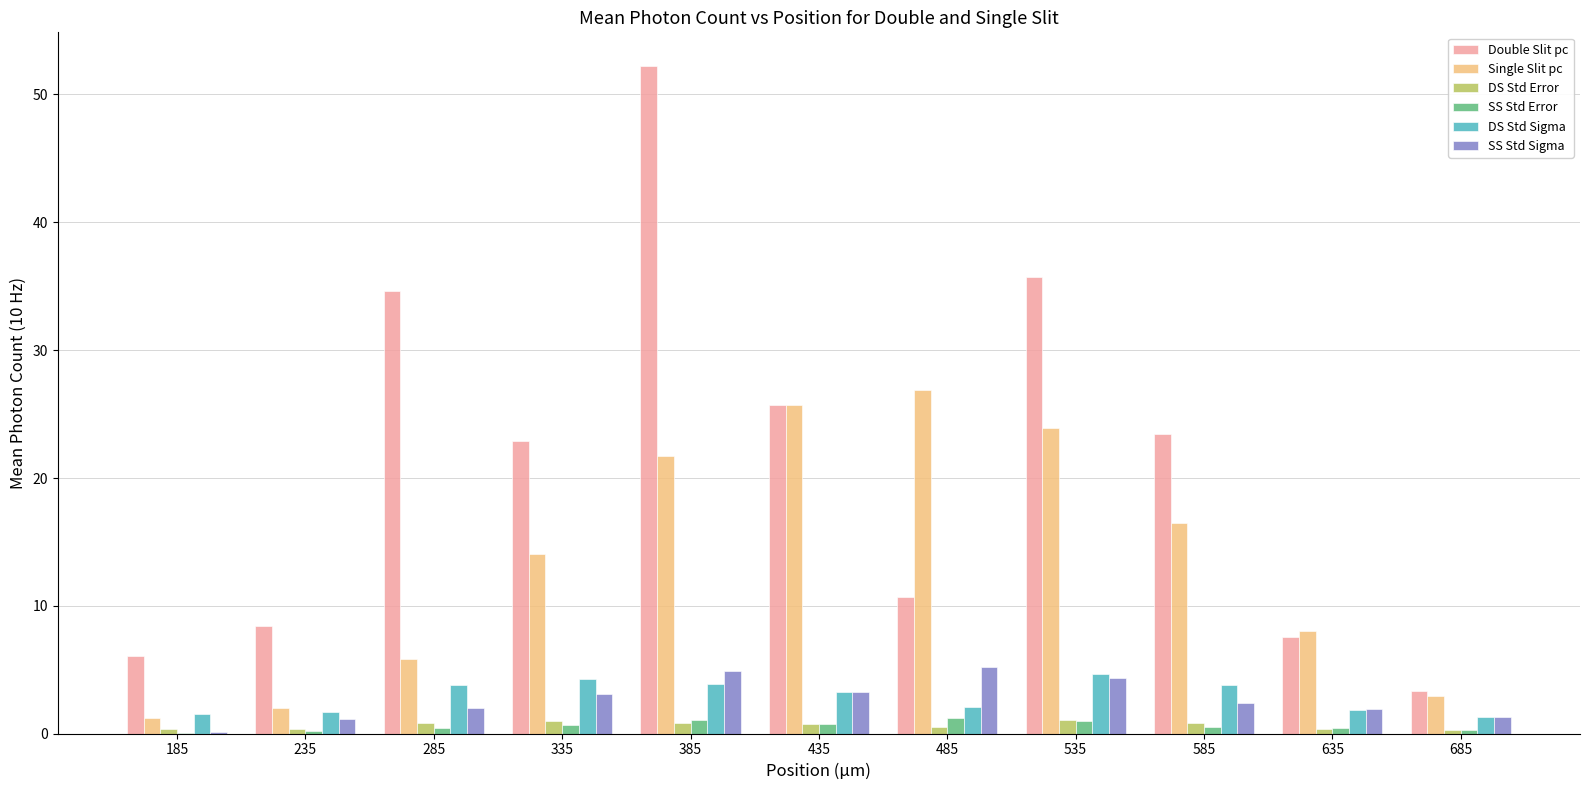

Does the chart contain stacked bars?

No